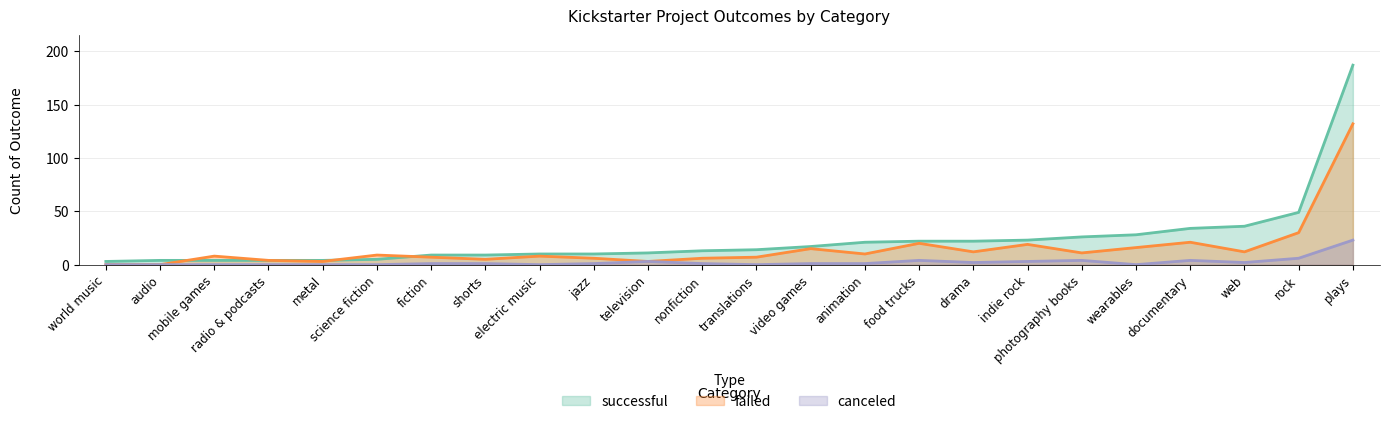

What position from the right is television?

14